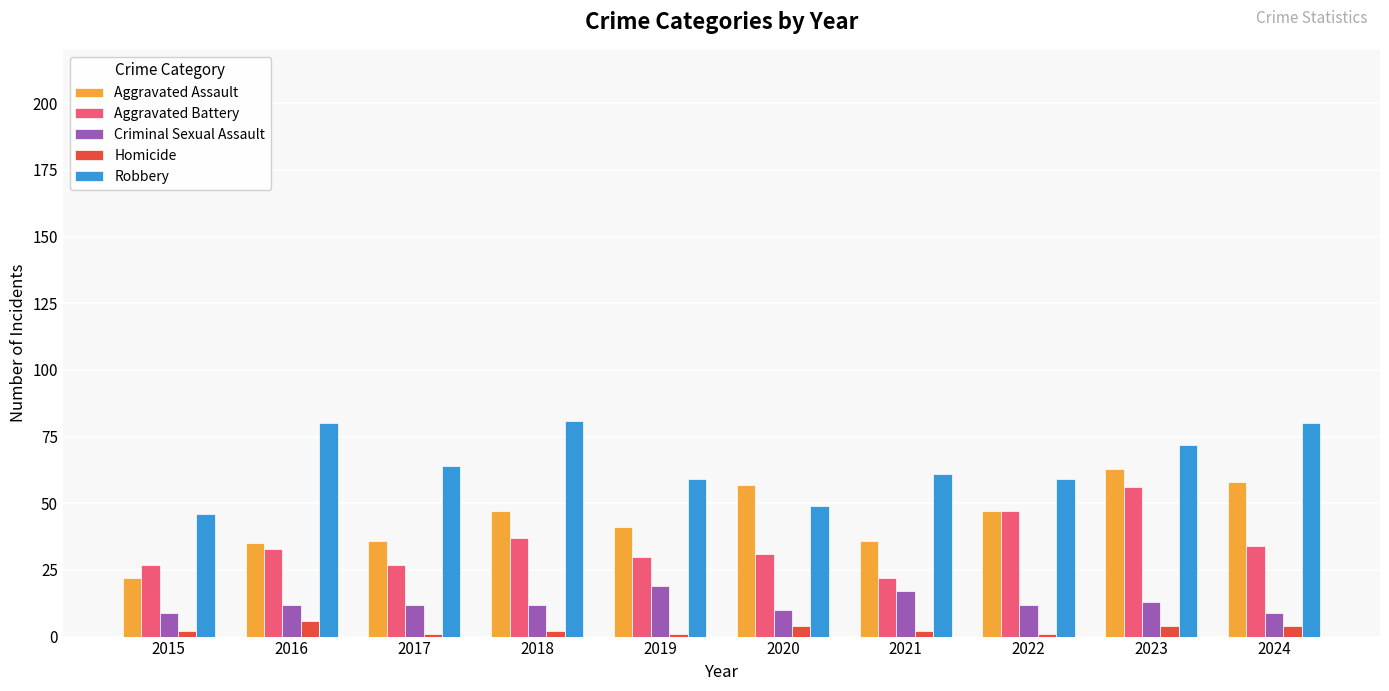

At how many categories does at least one series exceed 29?

10